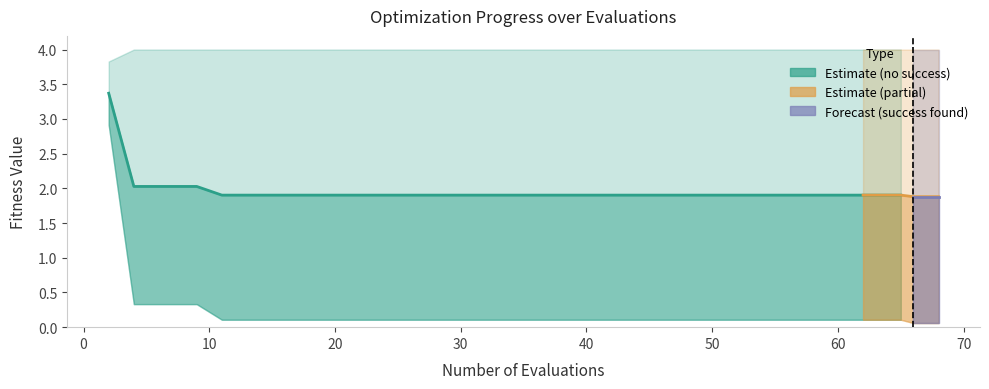

Count the number of categories in the chart.

37